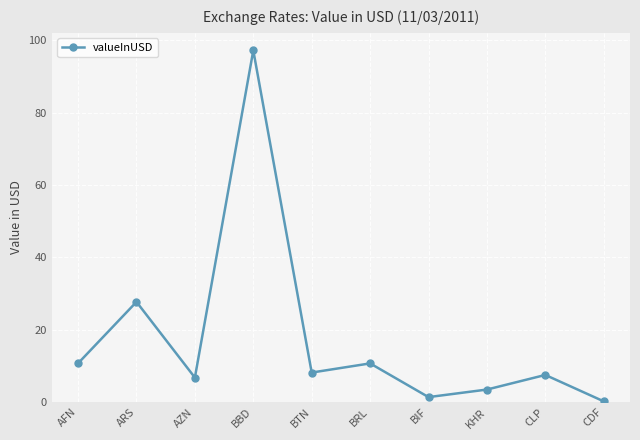

What is the change in value from BRL to CLP?

-3.2